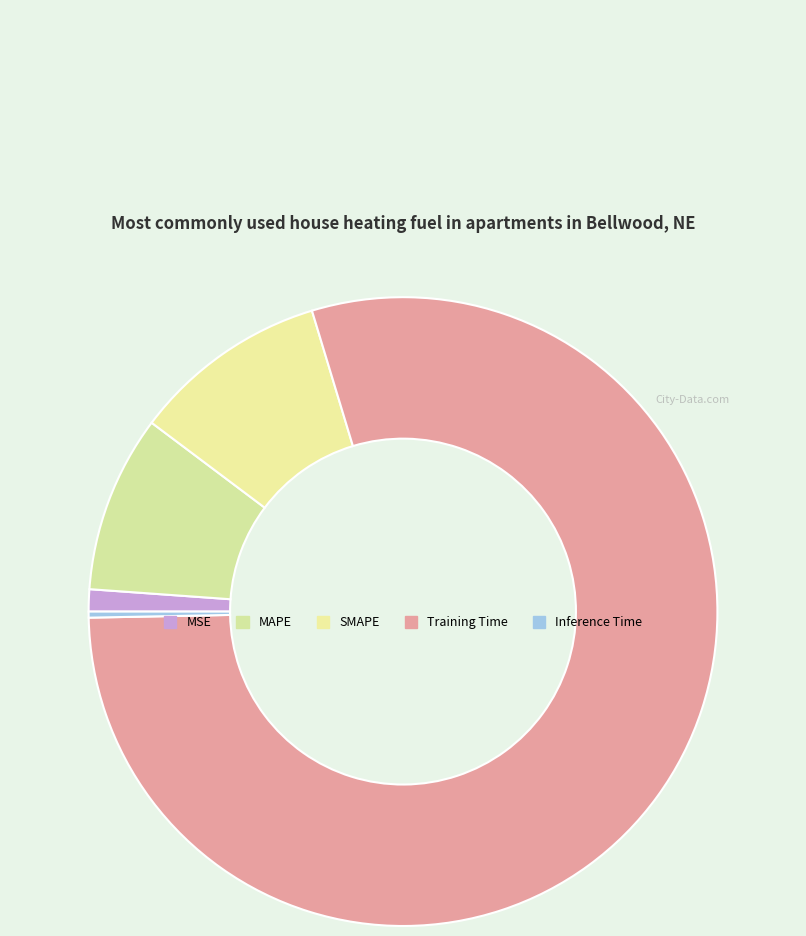

How many segments does this pie chart have?

5